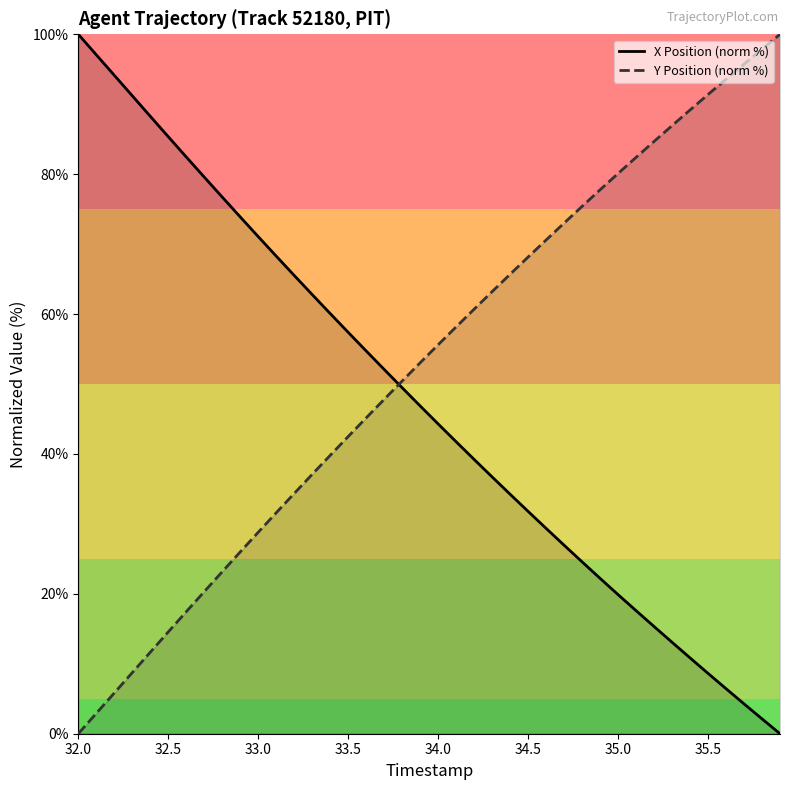

What is the total value across all series at 32.5?

99.9